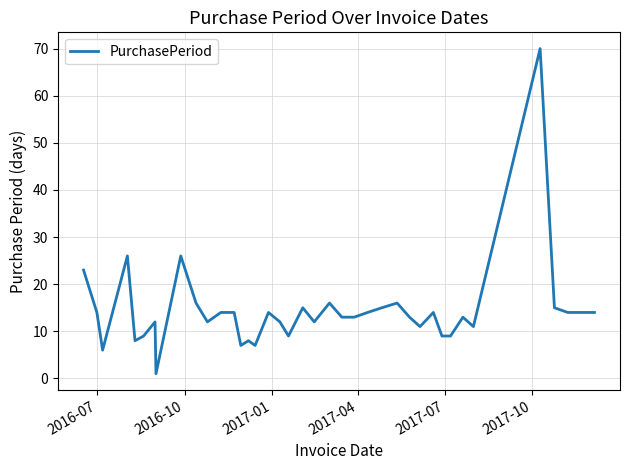

What is the greatest value displayed?

70